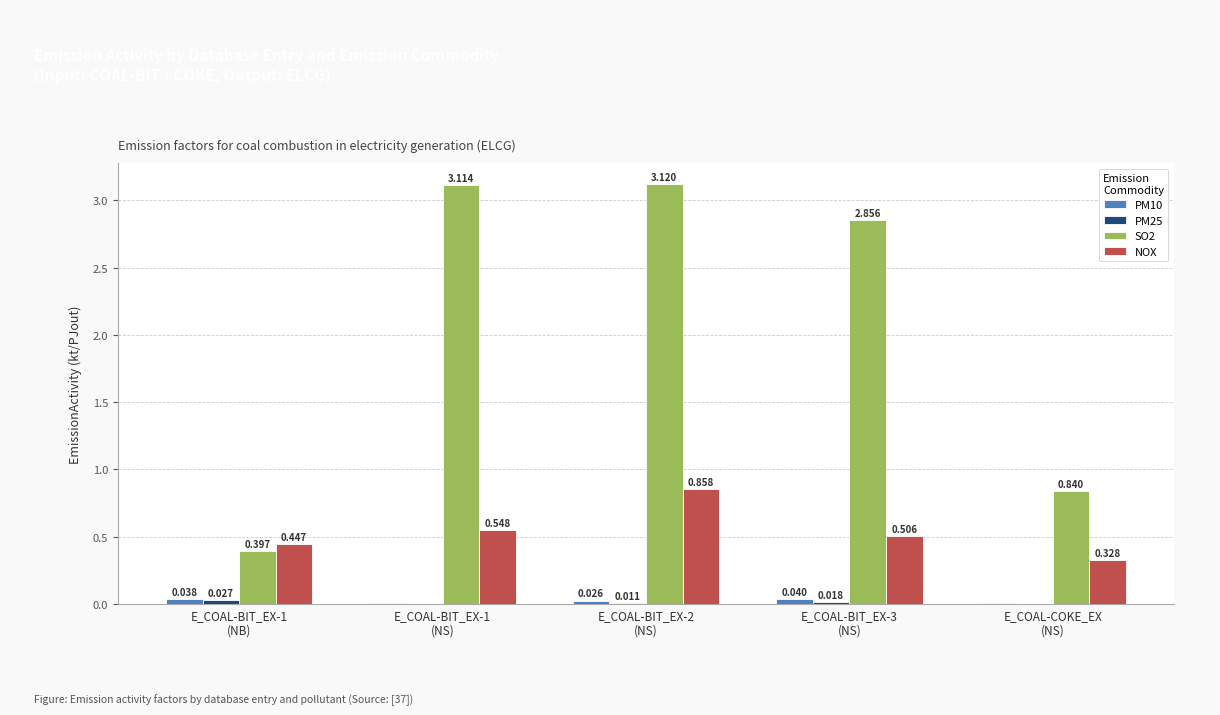

At which category does the chart reach its peak across all series?

E_COAL-BIT_EX-2
(NS)